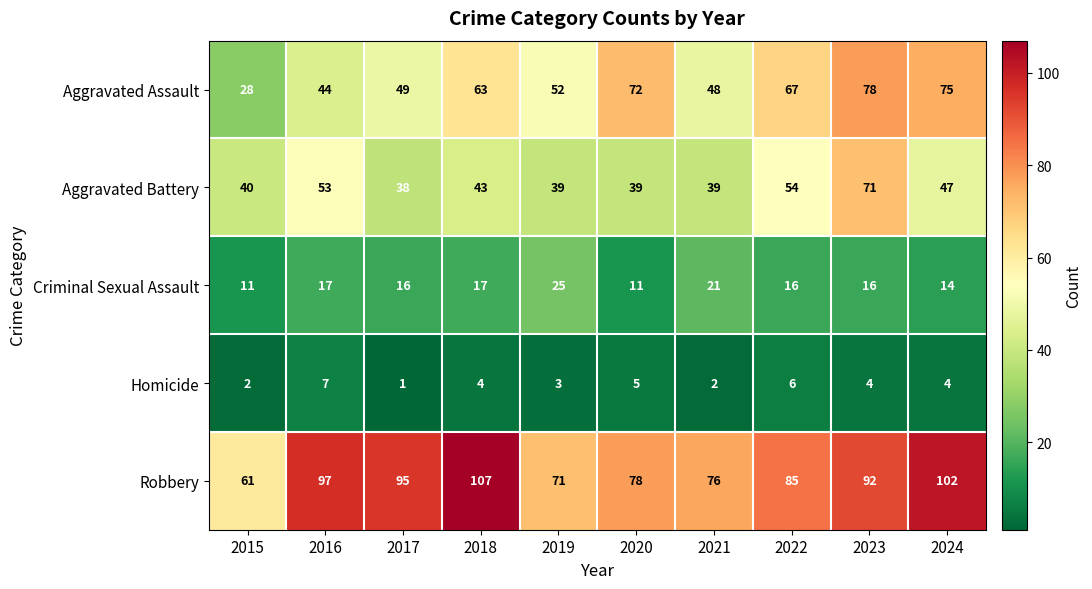

What is the total value across all series at 2019?

190